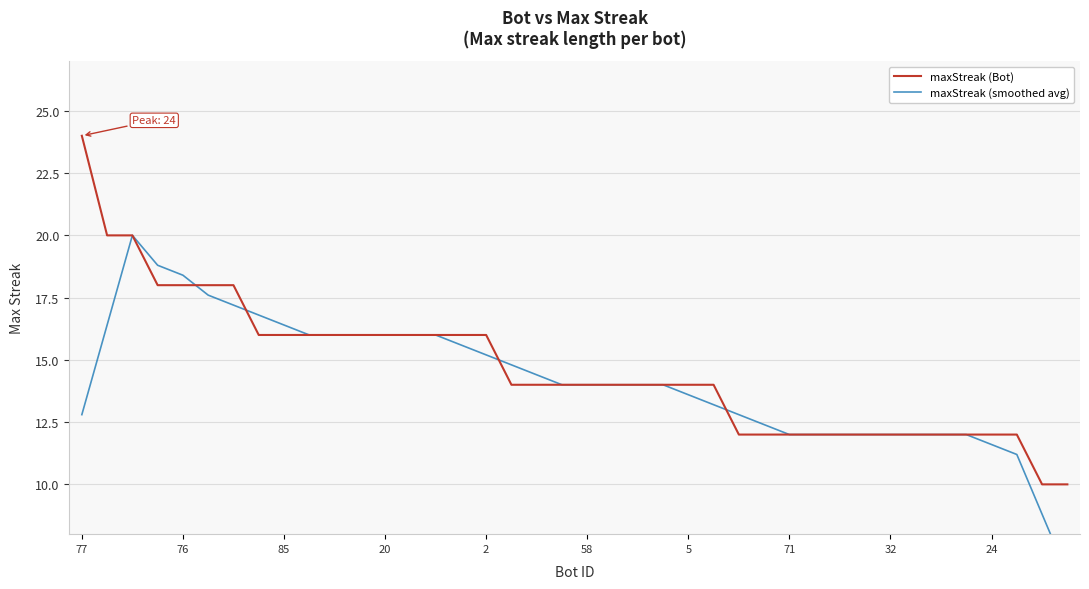

How many distinct data groups are displayed?

2